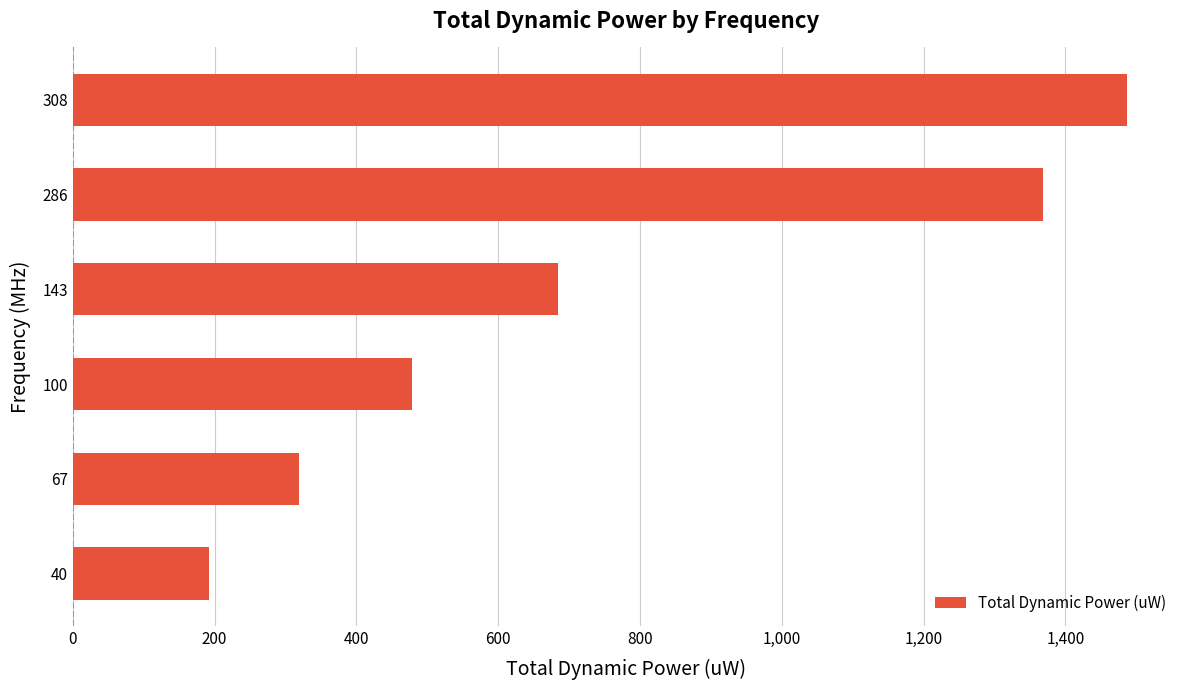

Where is the data nearest to the value 839?

143